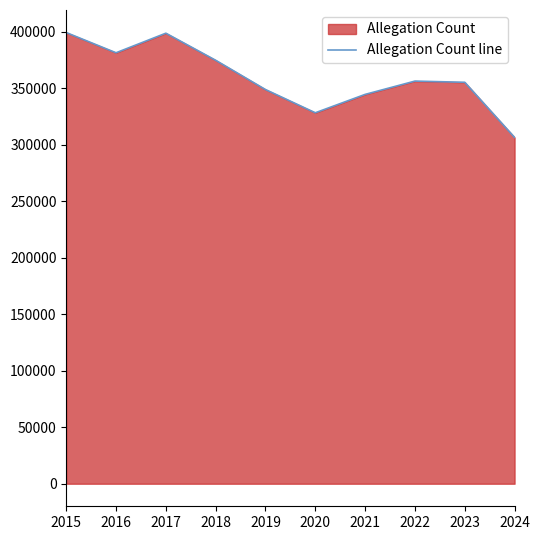

How many values exceed 356345?

4